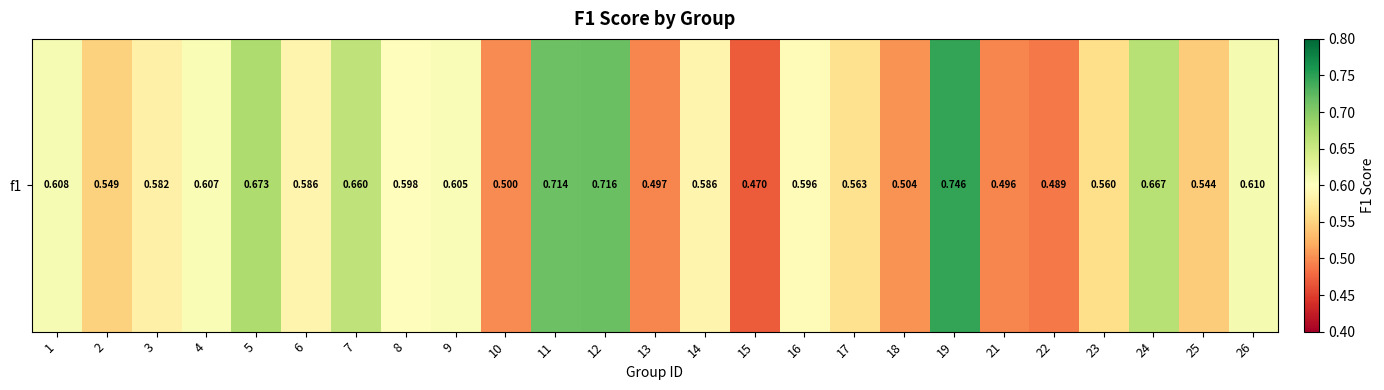

How many series are shown in this chart?

1